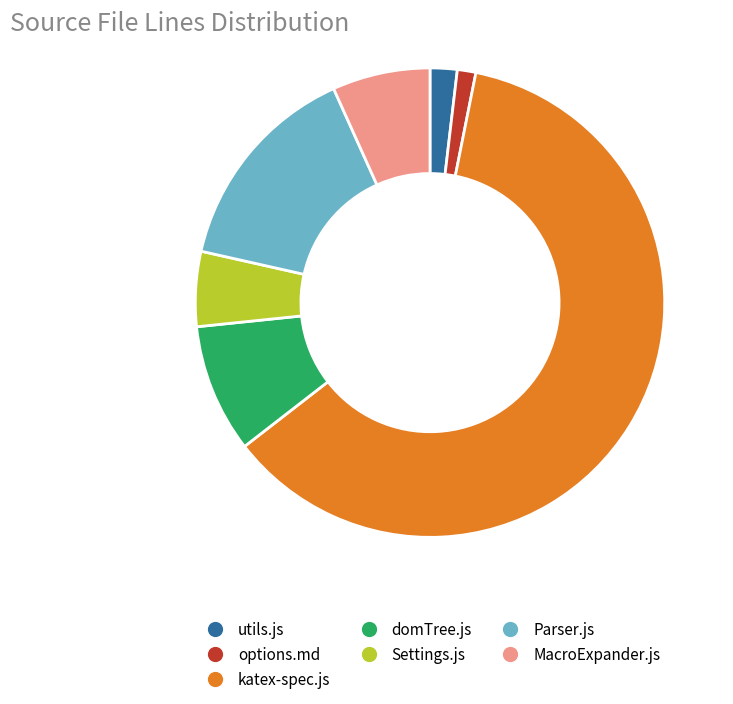

Do Settings.js and MacroExpander.js together represent more than half of the pie?

No